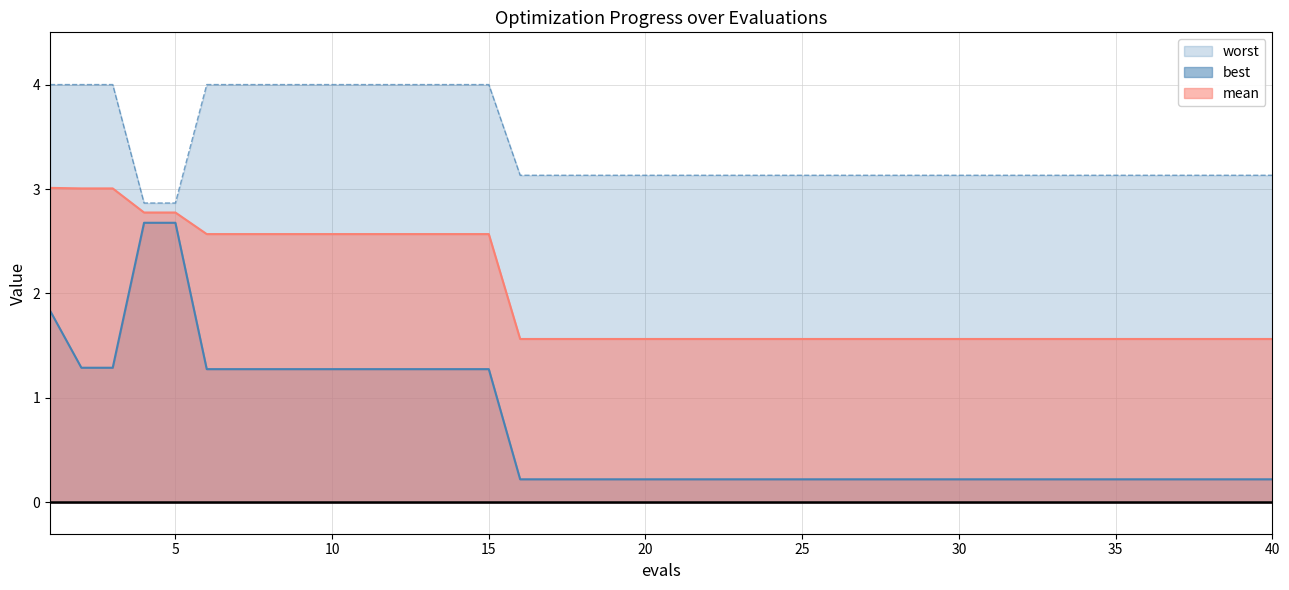

What is the difference between the worst values at 27 and 14?

0.9